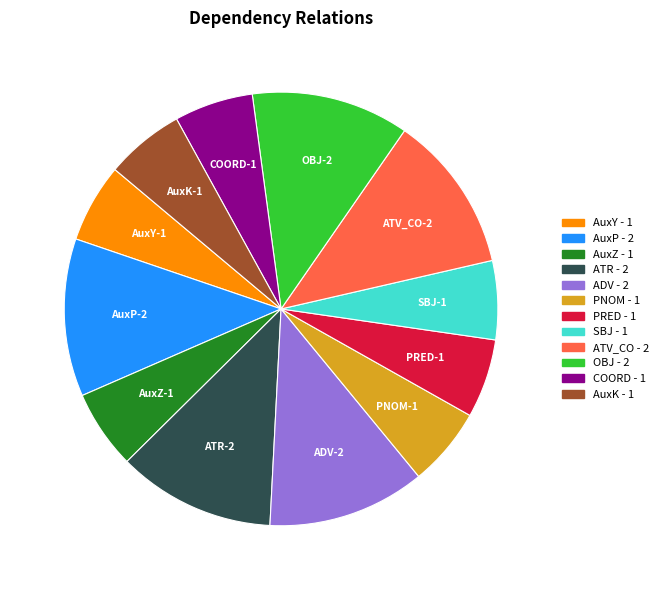

Combined, do ATV_CO and AuxY account for over 50%?

No